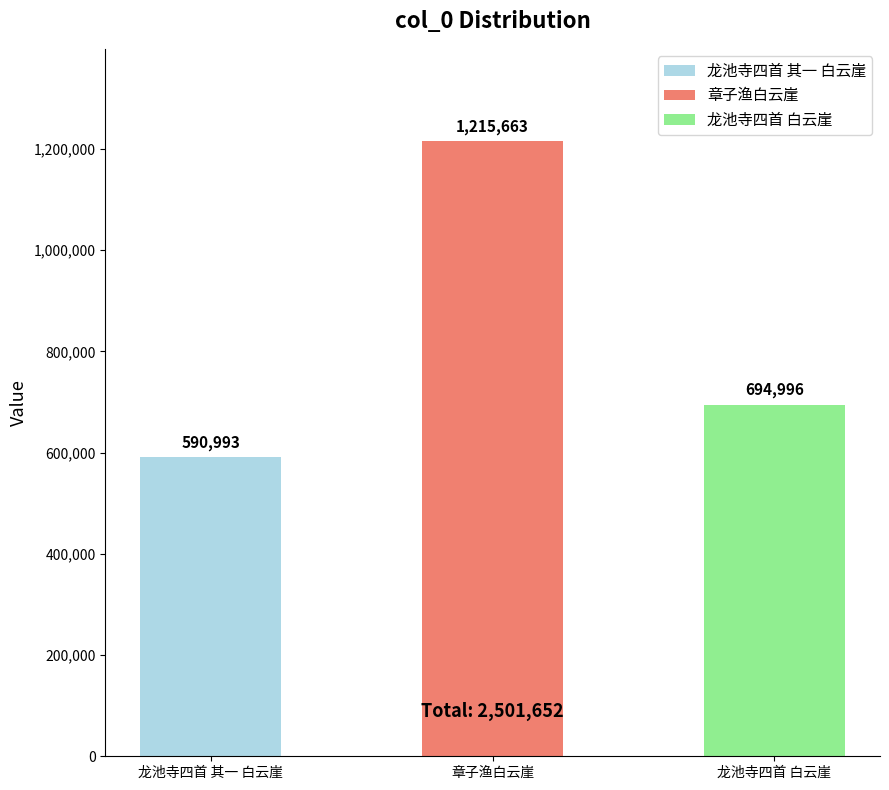

Which has a higher value, 龙池寺四首 其一 白云崖 or 章子渔白云崖?

章子渔白云崖